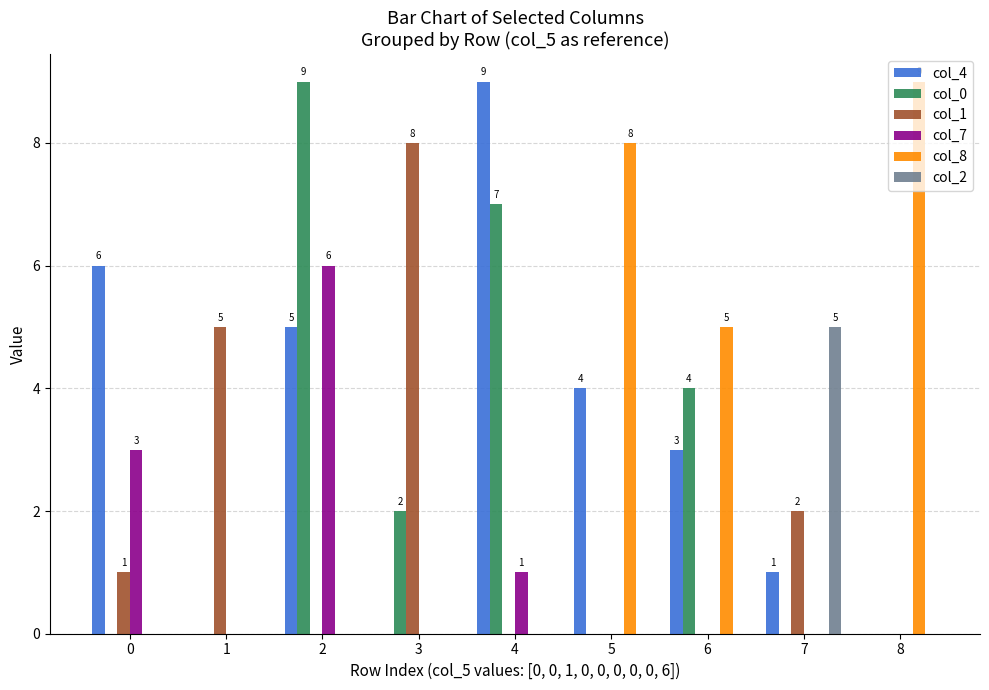

True or false: col_2 has a value of 0 at 4.

True